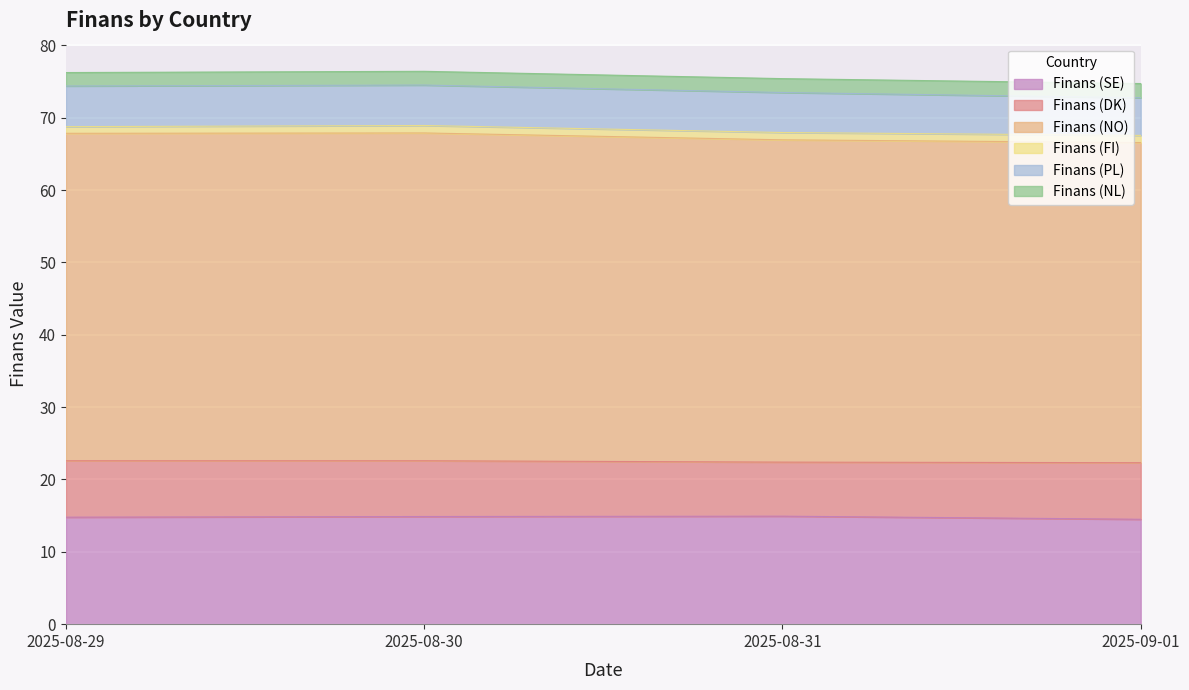

What is the average value of the Finans (SE) series?

14.8